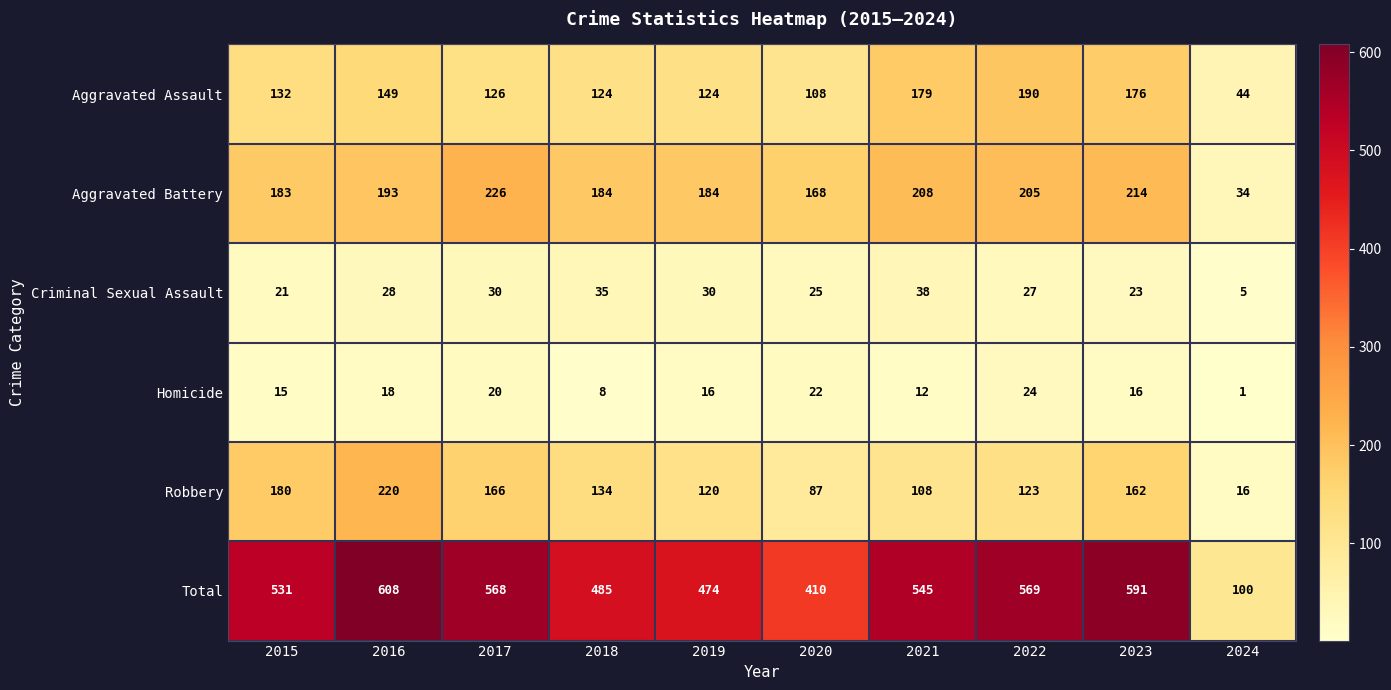

Read the Aggravated Battery value at 2017, to the nearest 5.

225